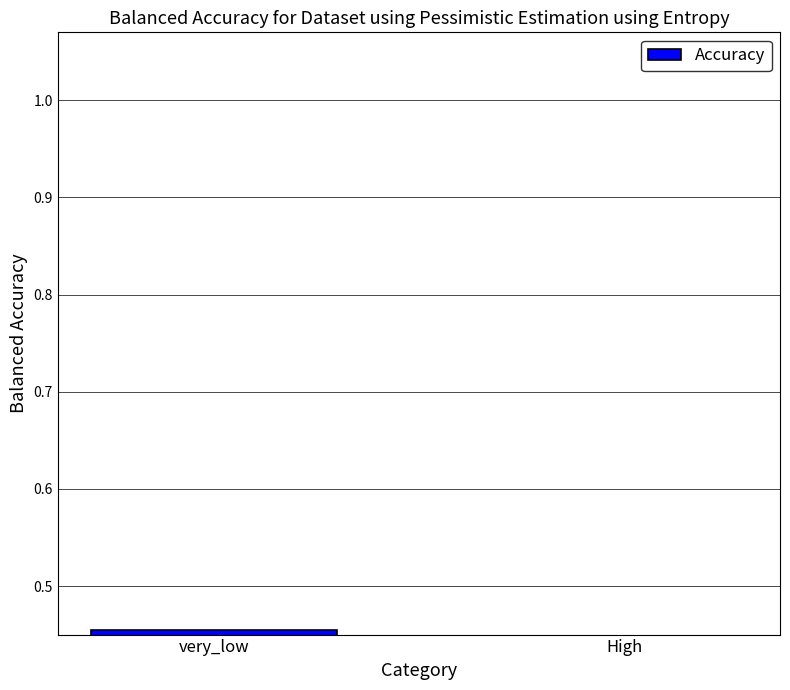

What is the sum of all values?

0.8